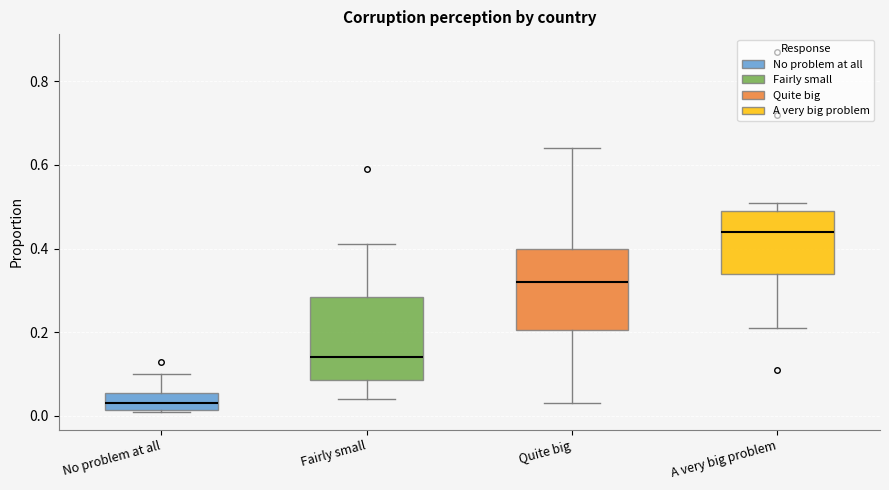

Which box's median line is the lowest?

No problem at all